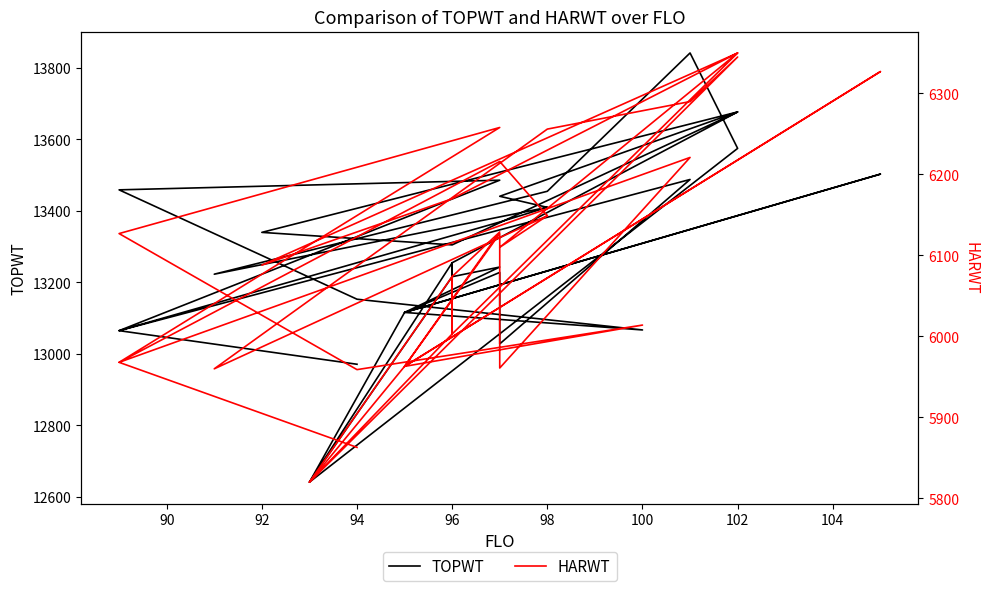

True or false: TOPWT and HARWT cross at least once.

False